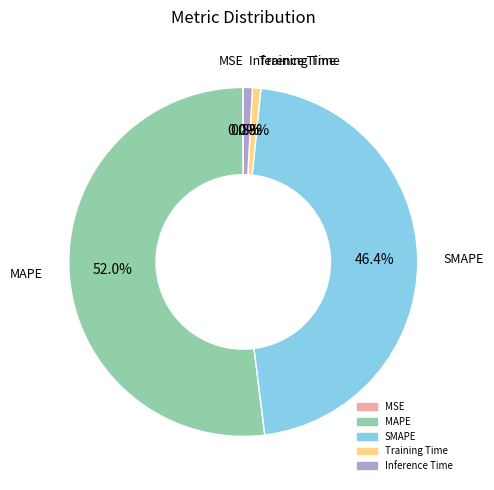

Is there any slice that represents more than half of the pie?

Yes